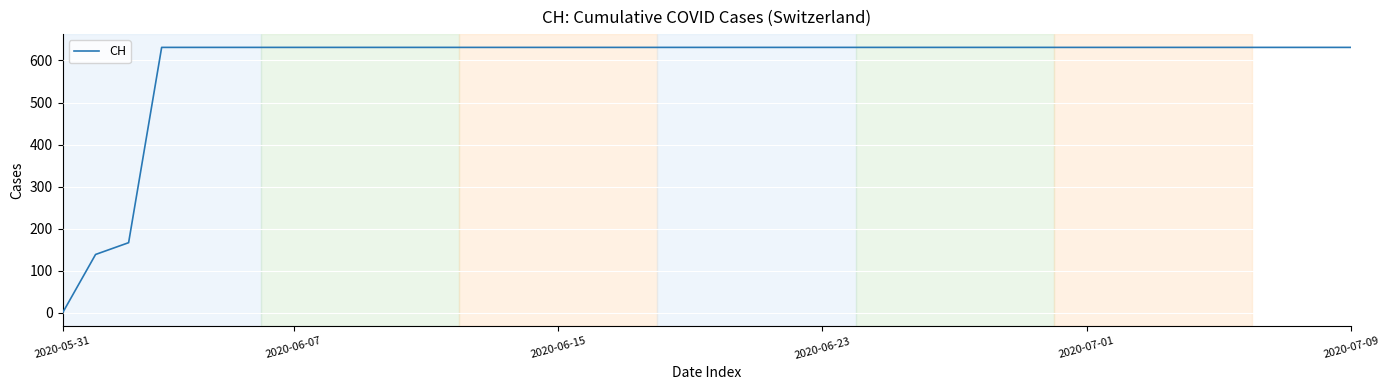

What is the difference between the maximum and minimum values?

631